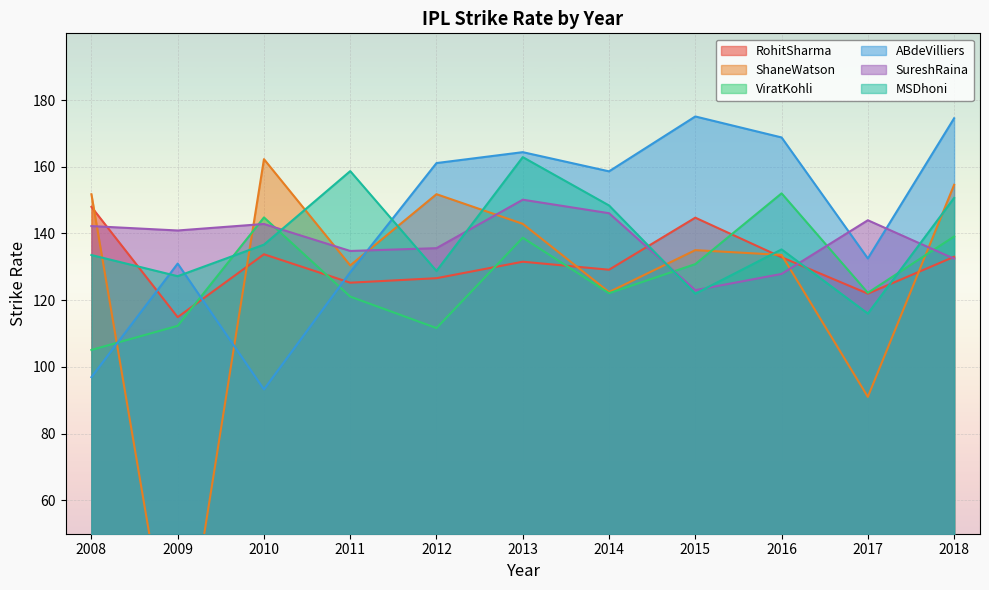

Where is MSDhoni nearest to the value 139?

2010